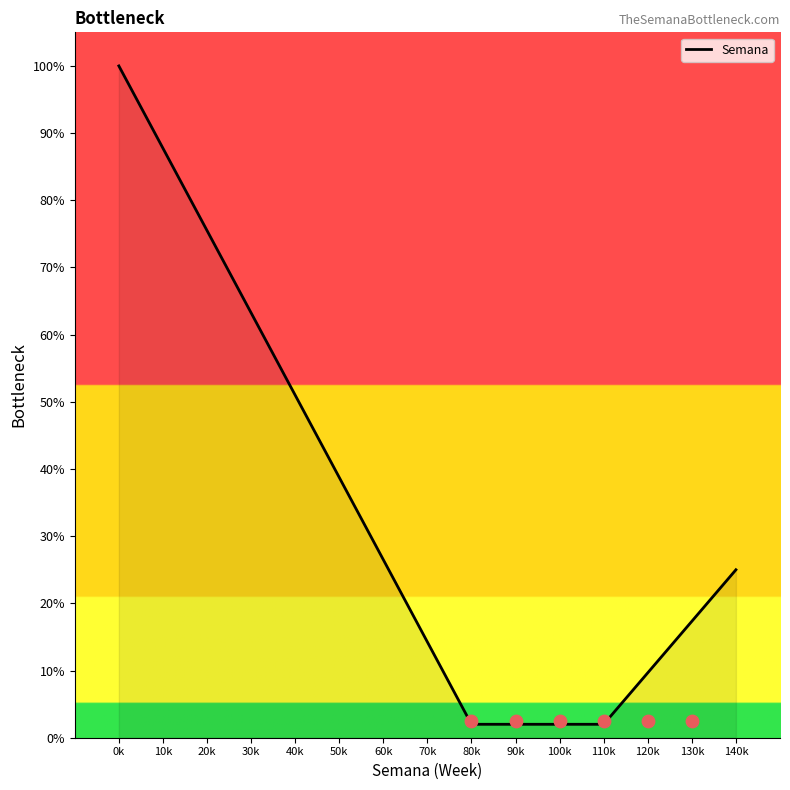

What is the ratio of the value at 30k to the value at 0k?

0.6